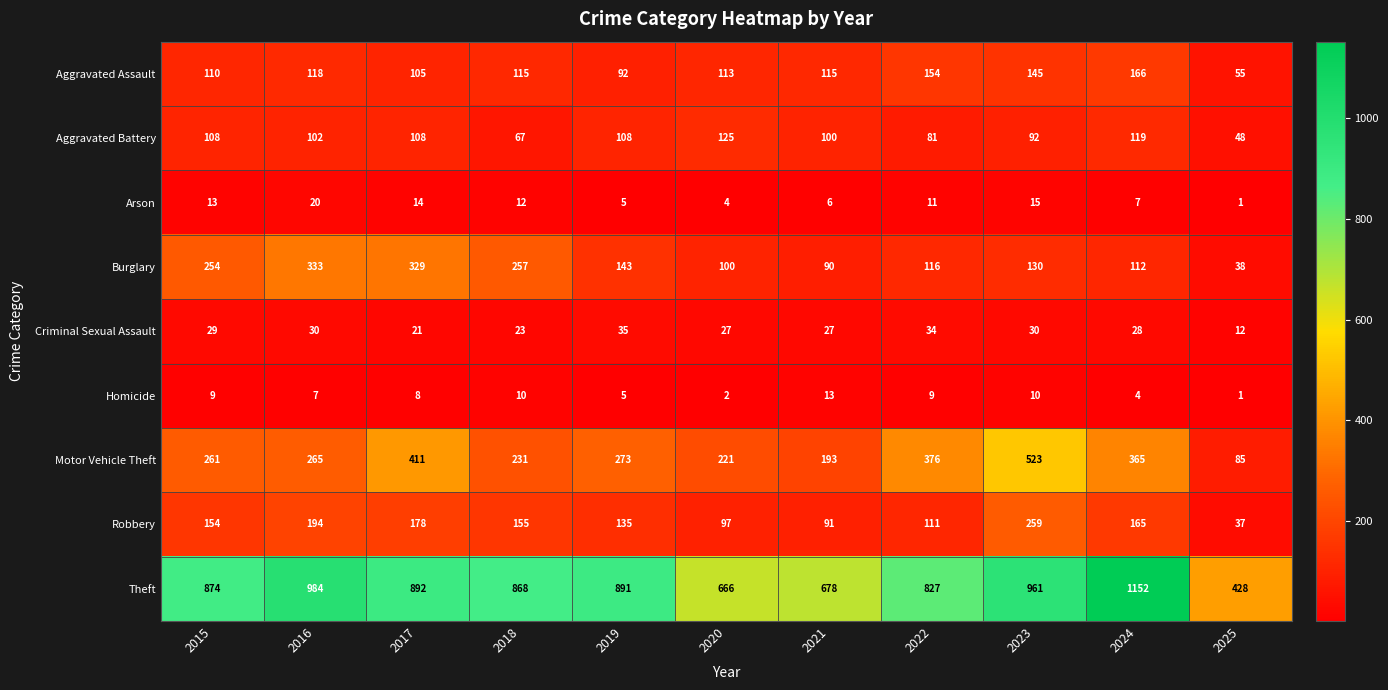

What is the greatest value displayed?

1152